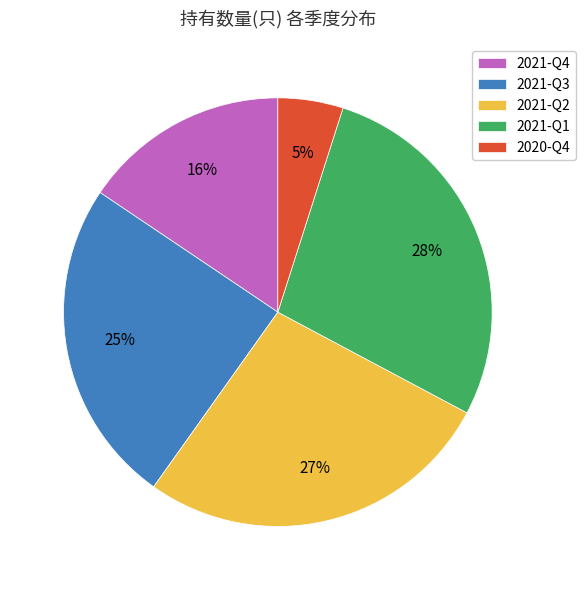

Is the sum of 2021-Q2 and 2021-Q1 greater than half?

Yes